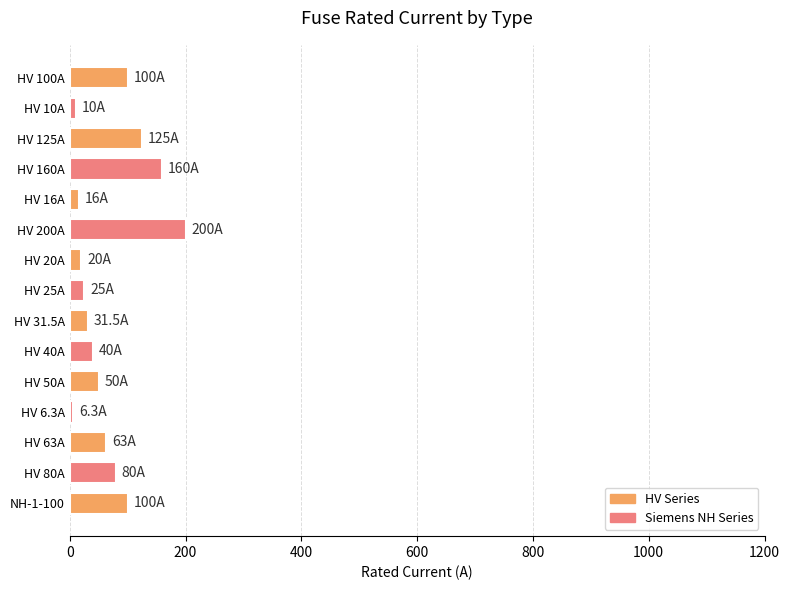

How many distinct data groups are displayed?

1